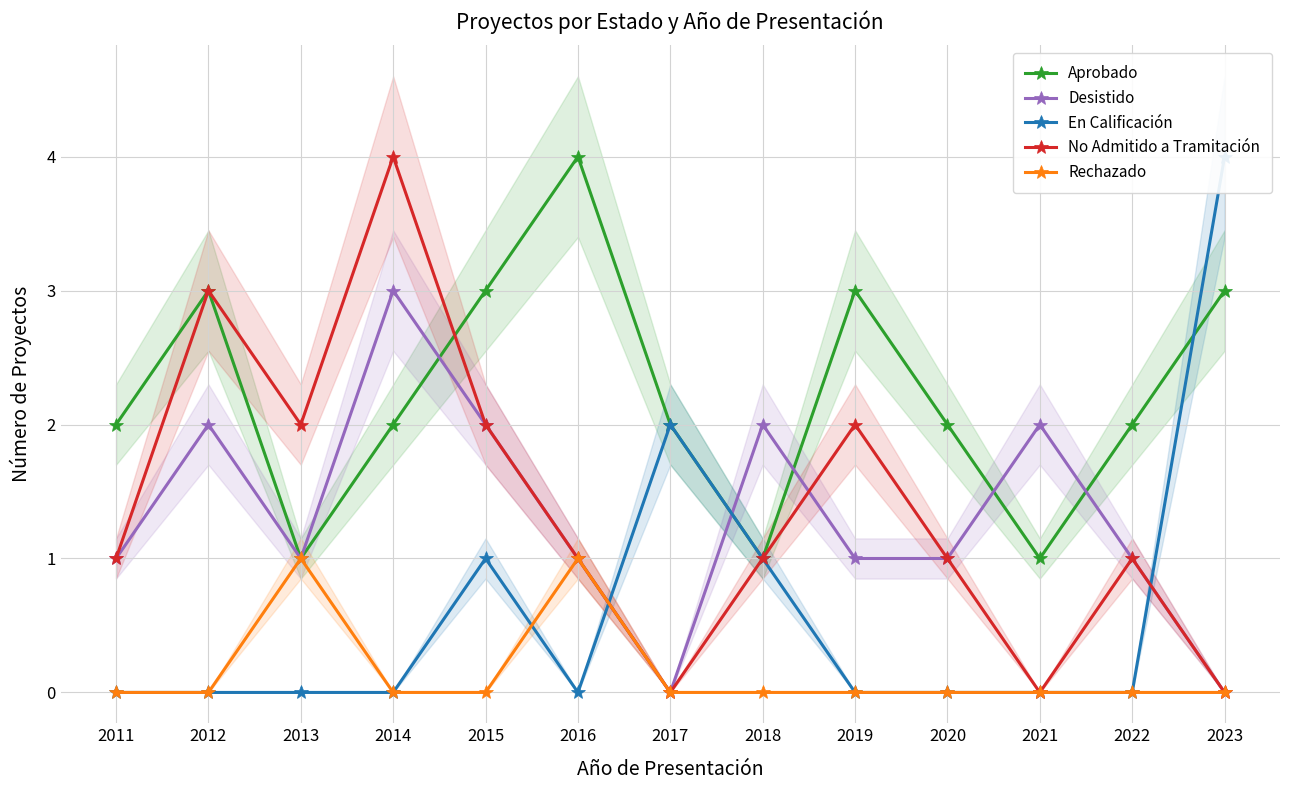

Reading left to right, transcribe all the data shown in this chart.

Aprobado: 2	3	1	2	3	4	2	1	3	2	1	2	3
Desistido: 1	2	1	3	2	1	0	2	1	1	2	1	0
En Calificación: 0	0	0	0	1	0	2	1	0	0	0	0	4
No Admitido a Tramitación: 1	3	2	4	2	1	0	1	2	1	0	1	0
Rechazado: 0	0	1	0	0	1	0	0	0	0	0	0	0